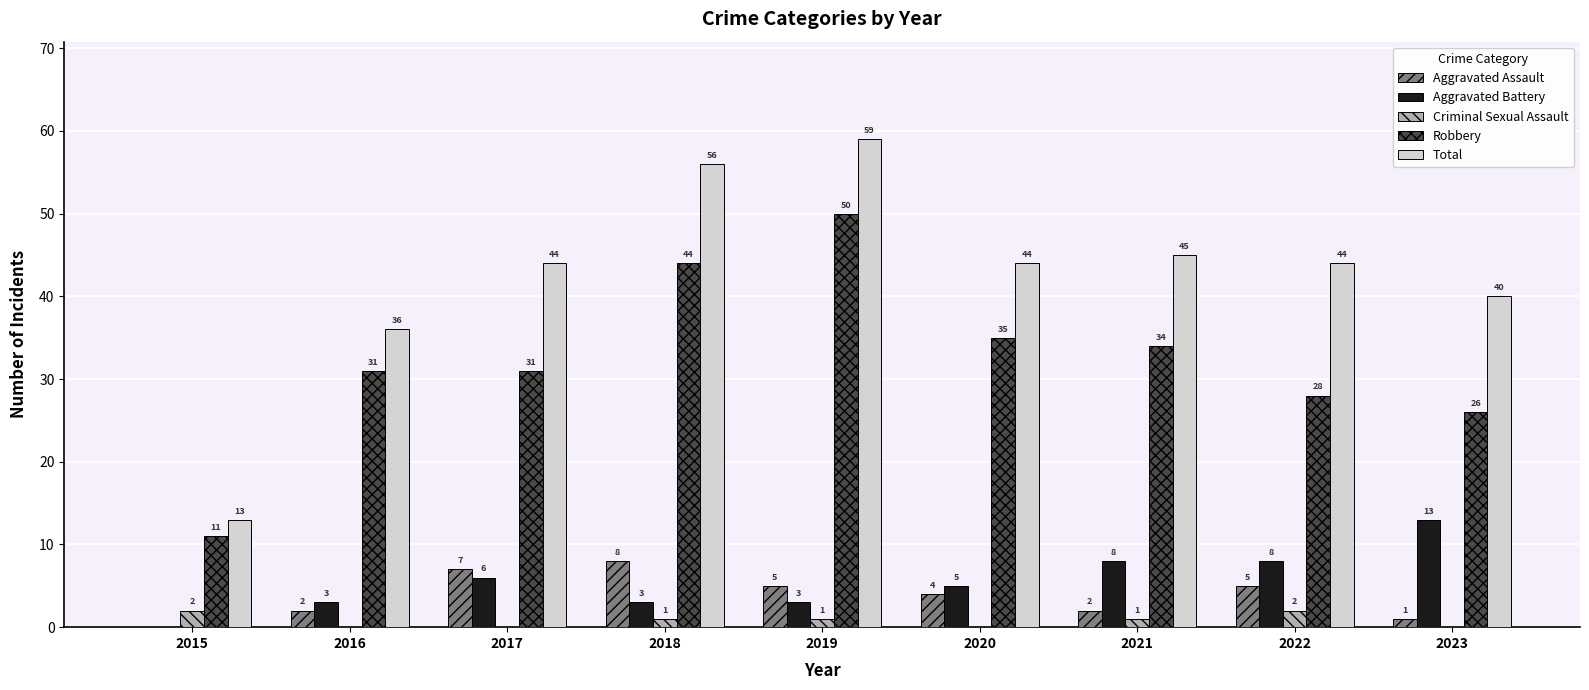

What is the approximate value of Robbery at 2020?

35